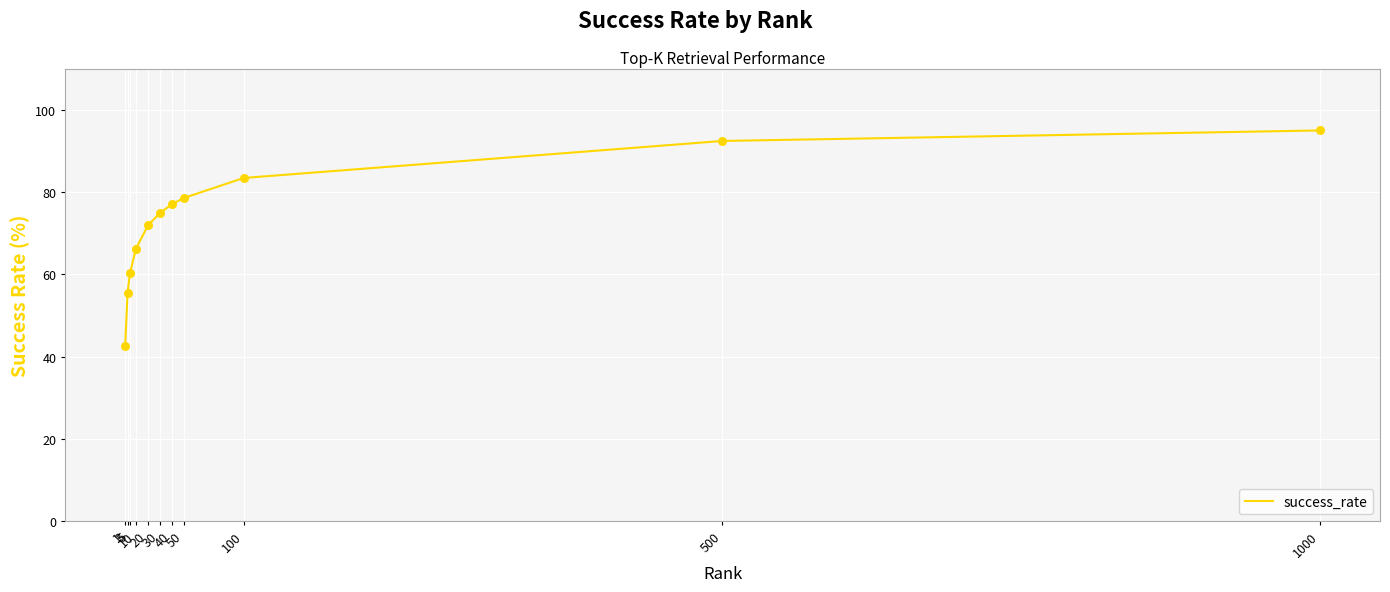

Which has a higher value, 5 or 30?

30